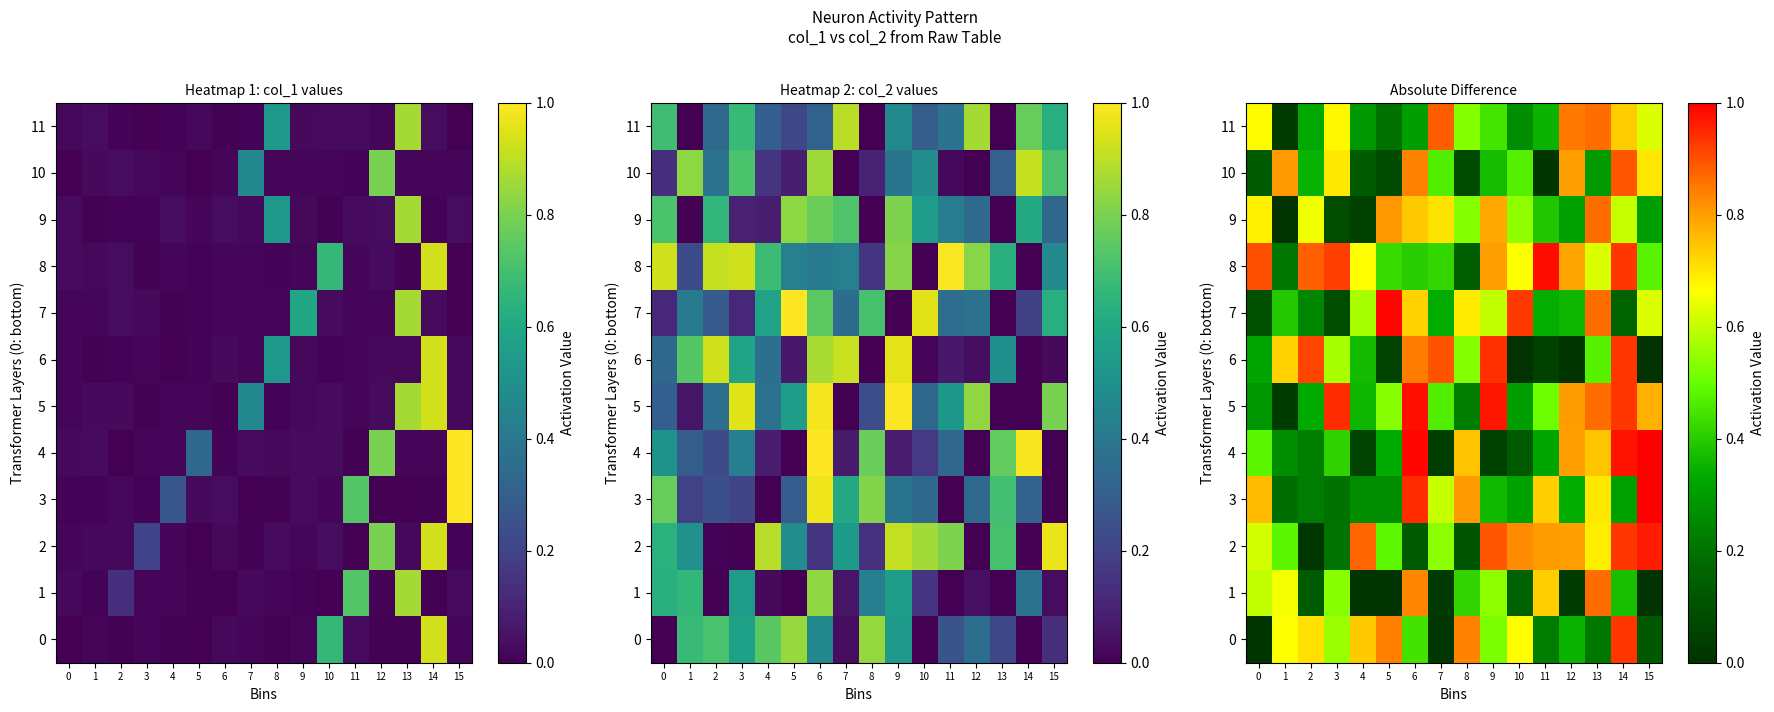

What is the highest value of the row_4 series?

1.0